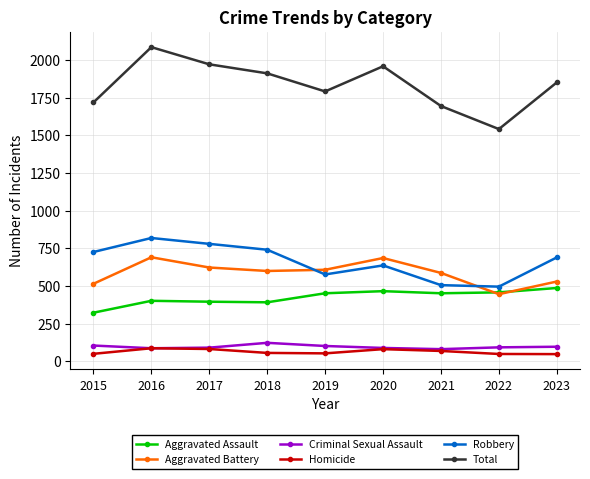

The value of Total at 2020 is 716. True or false?

False